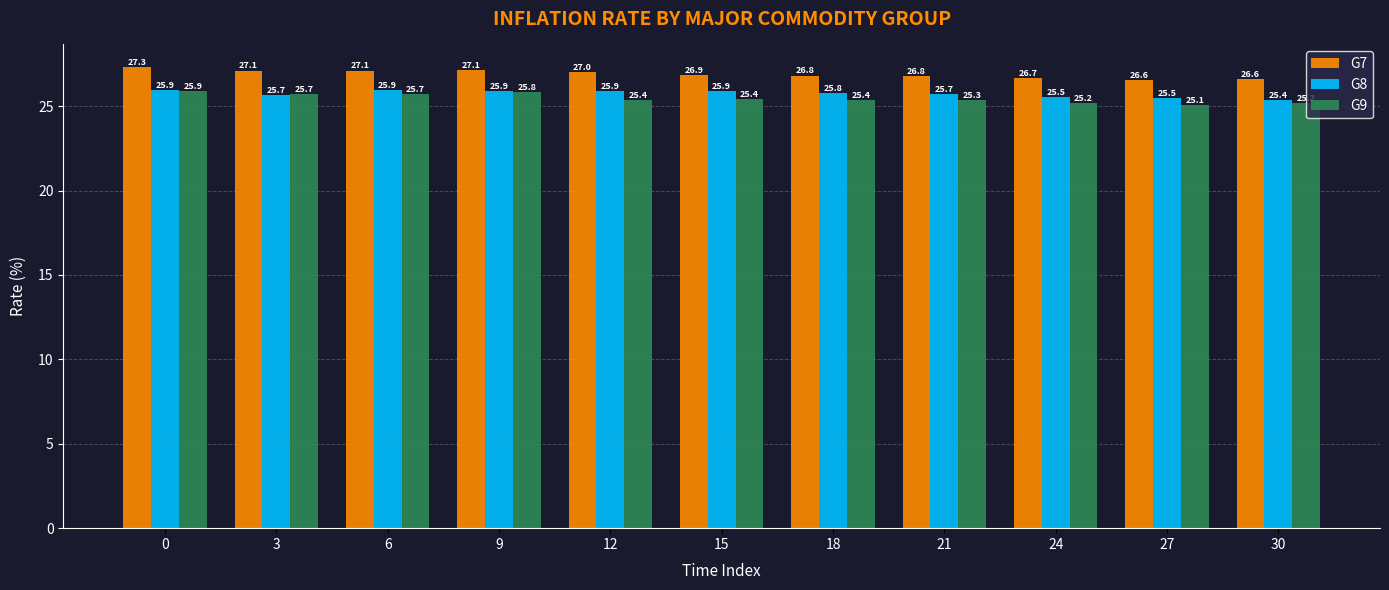

What are all the series names shown in the legend?

G7, G8, G9